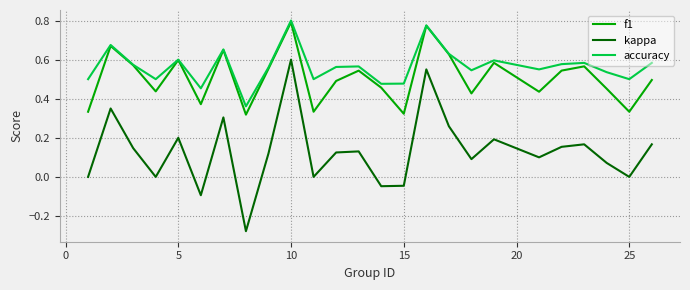

True or false: f1 and kappa cross at least once.

False